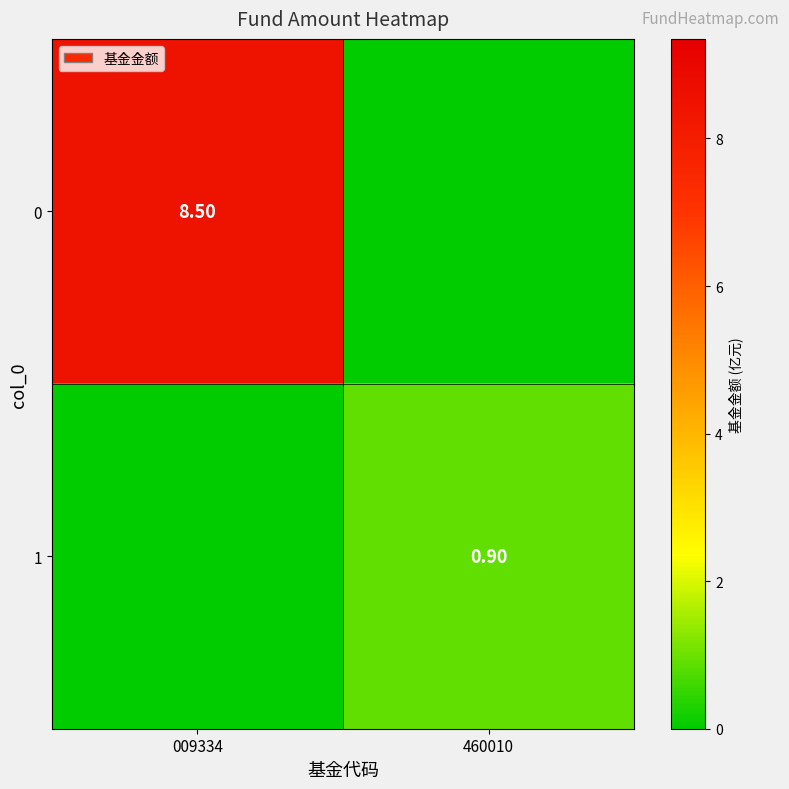

Is the value of 1 at 460010 greater than the value of 0 at 009334?

No